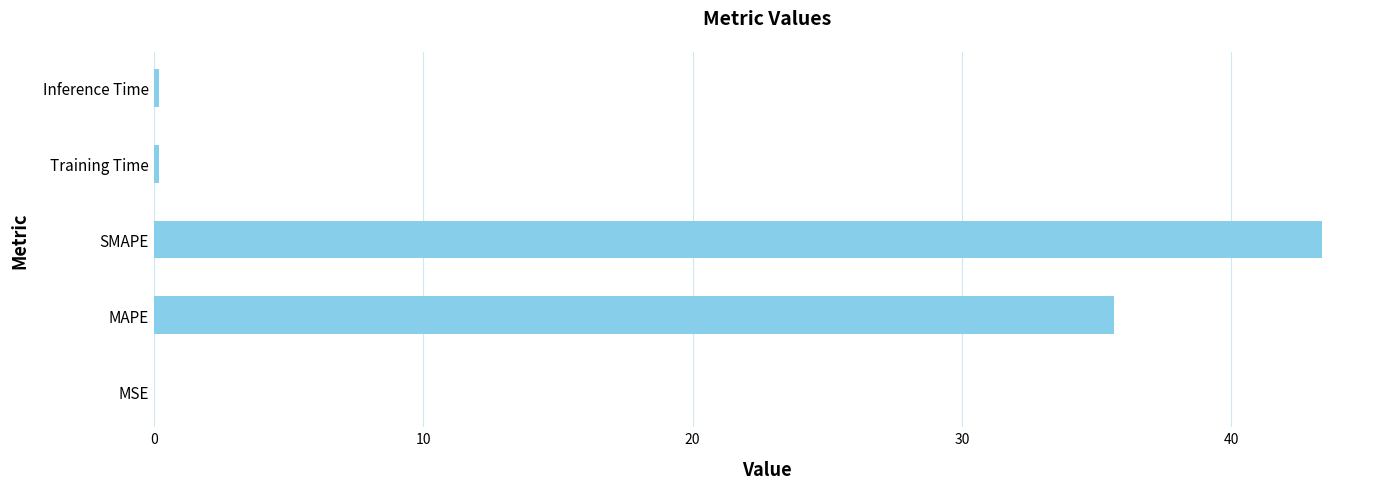

Count the number of data series in this chart.

1